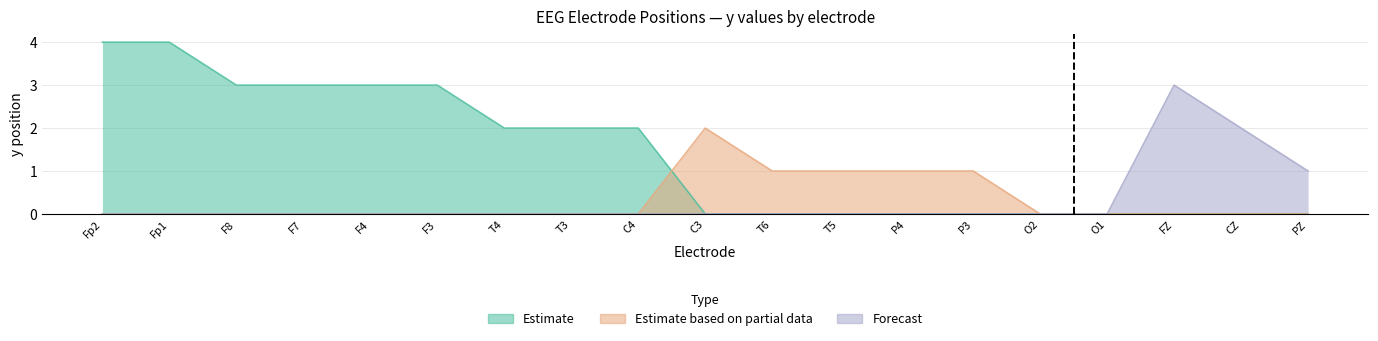

Count the number of data series in this chart.

3